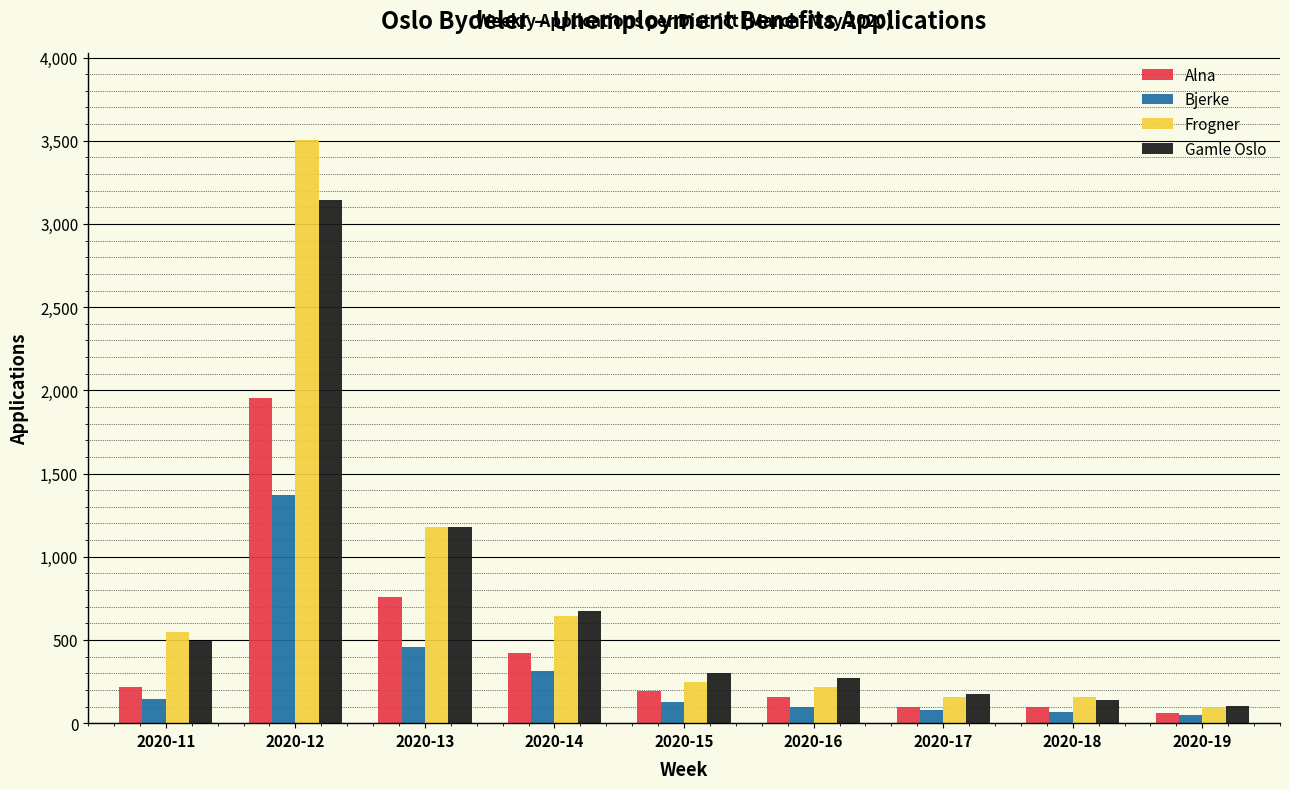

At which category does the chart reach its peak across all series?

2020-12